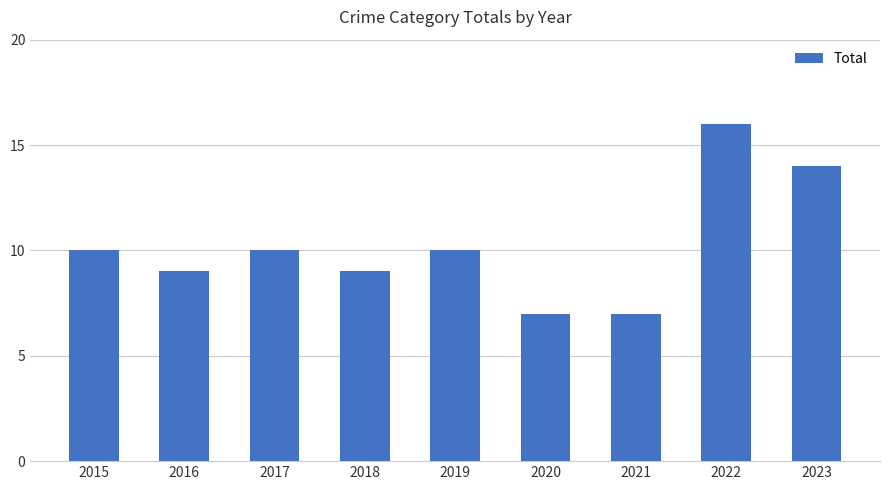

What is the sum of the values at 2023 and 2015?

24